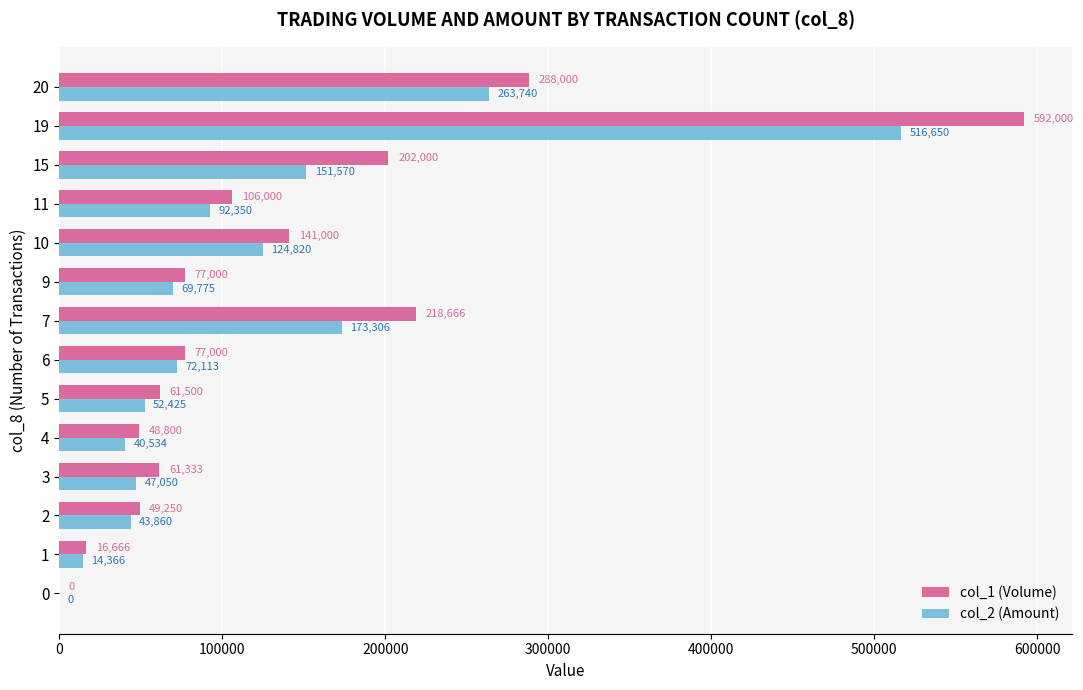

What is the sum of all col_1 (Volume) values?

1939215